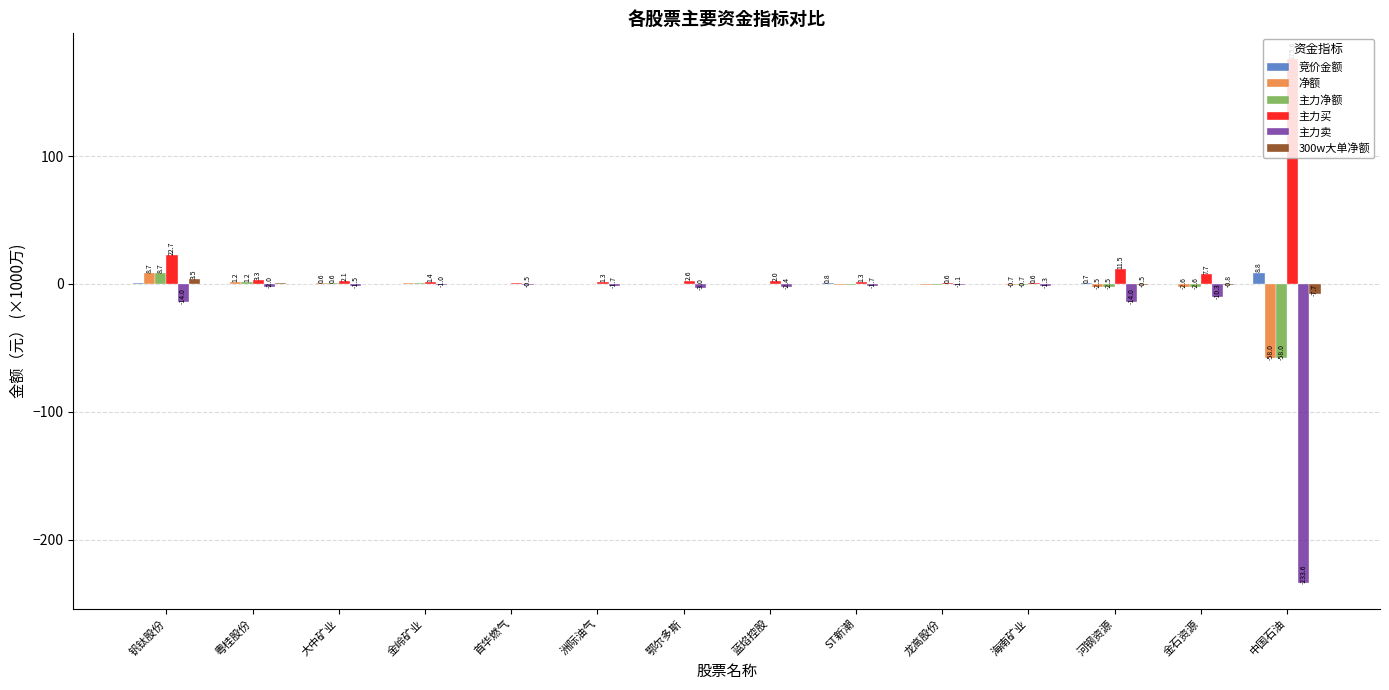

At which category does the chart reach its peak across all series?

中国石油